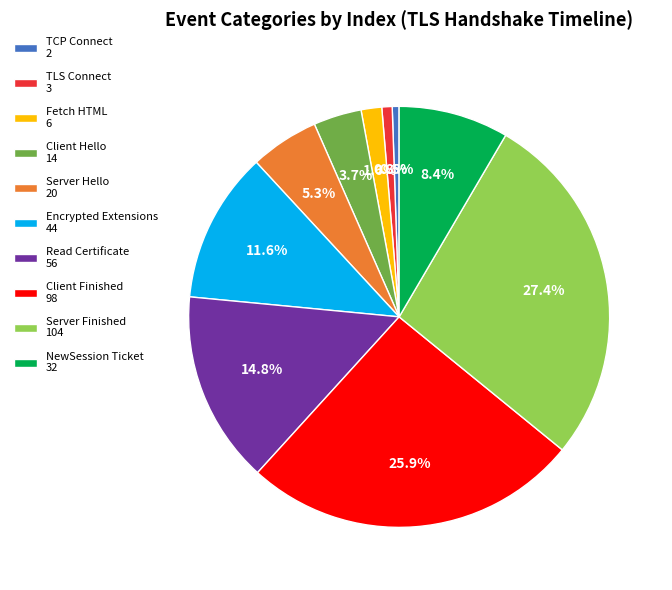

Count the number of slices in the pie.

10